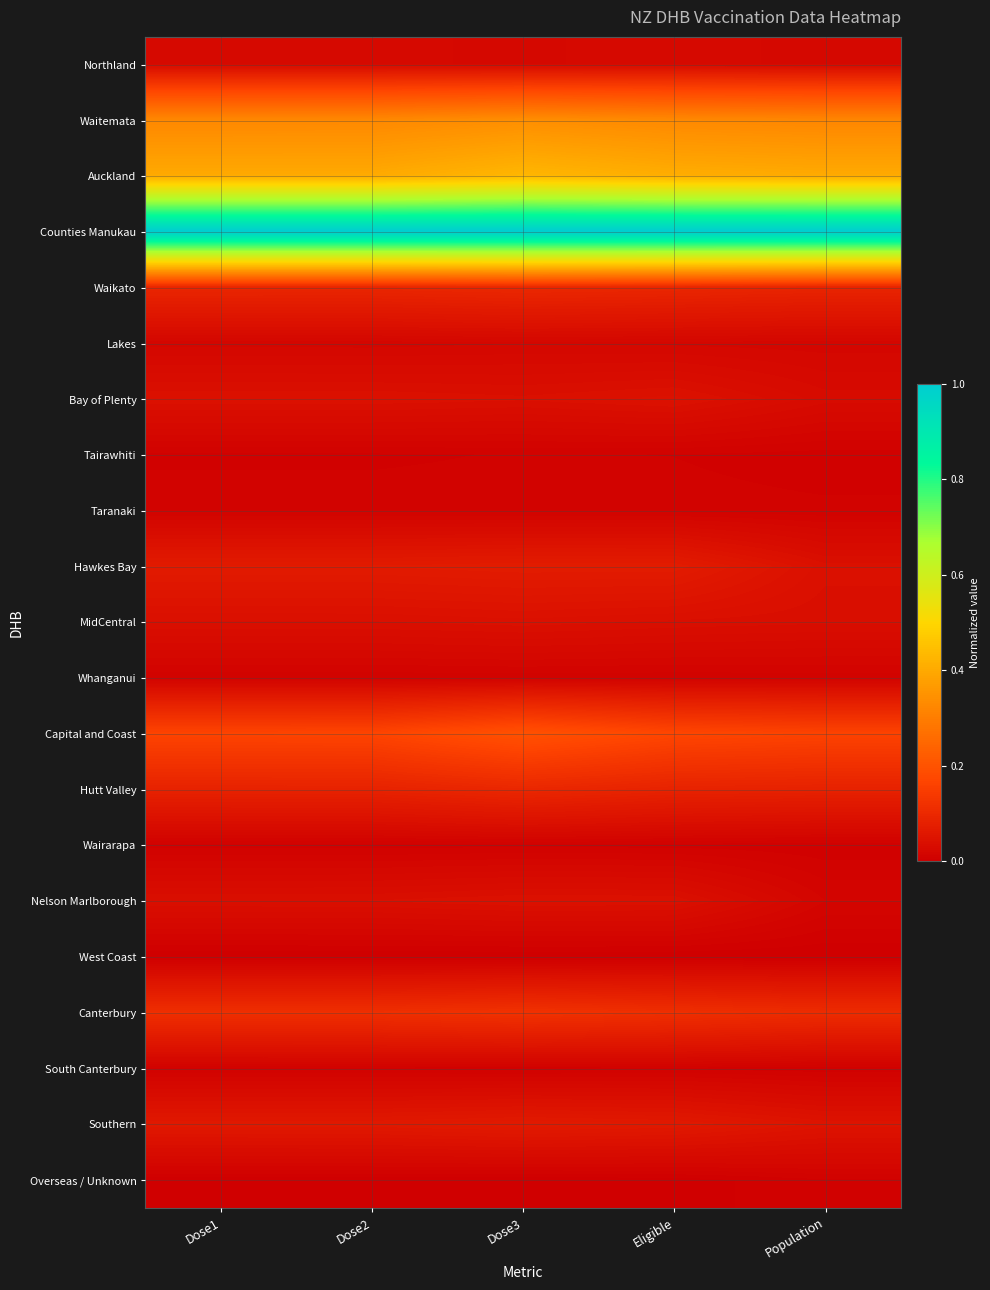

How many categories are shown in the chart?

5